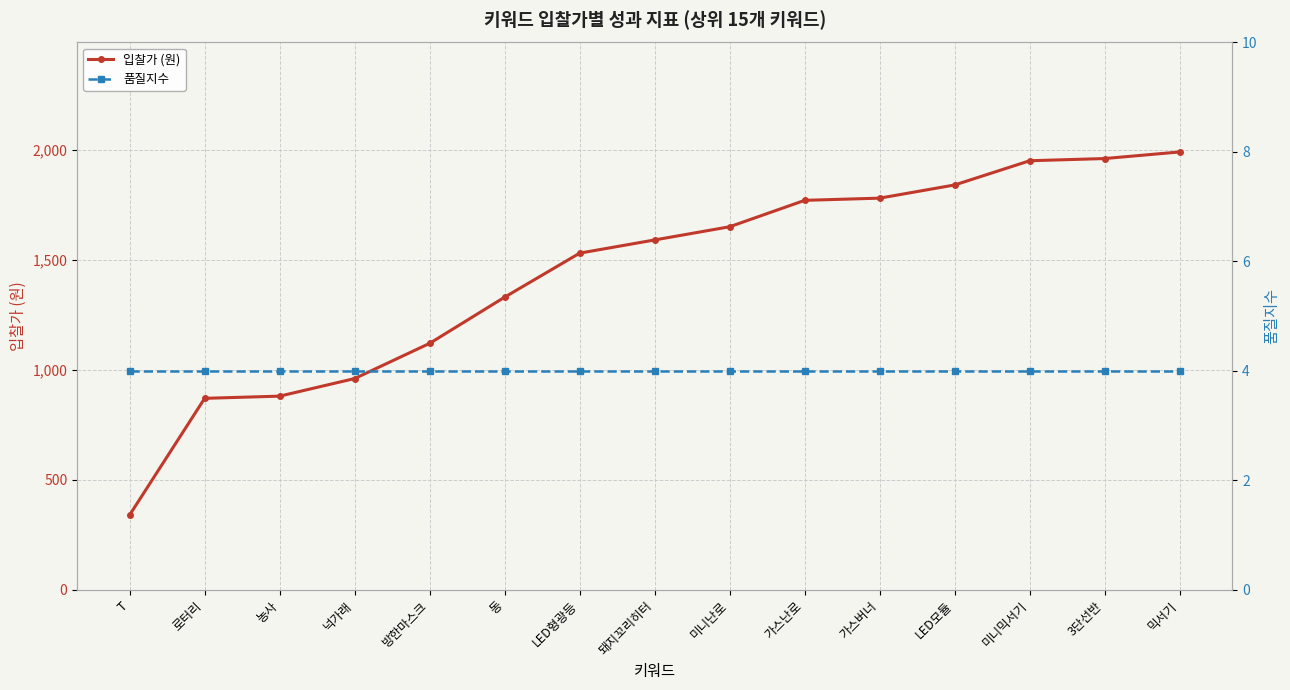

Count the number of categories in the chart.

15